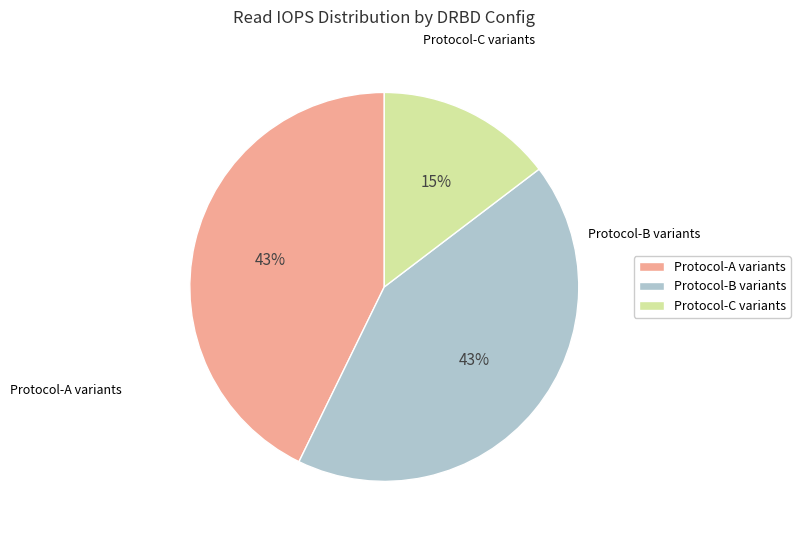

Is there a majority slice in this chart?

No